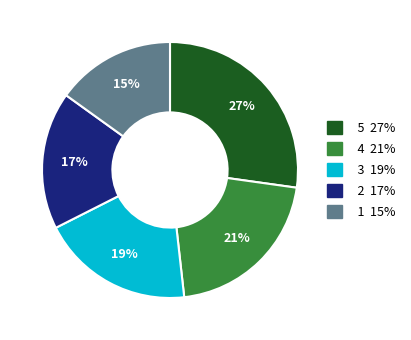

To the nearest percent, what is the average slice percentage?

20%